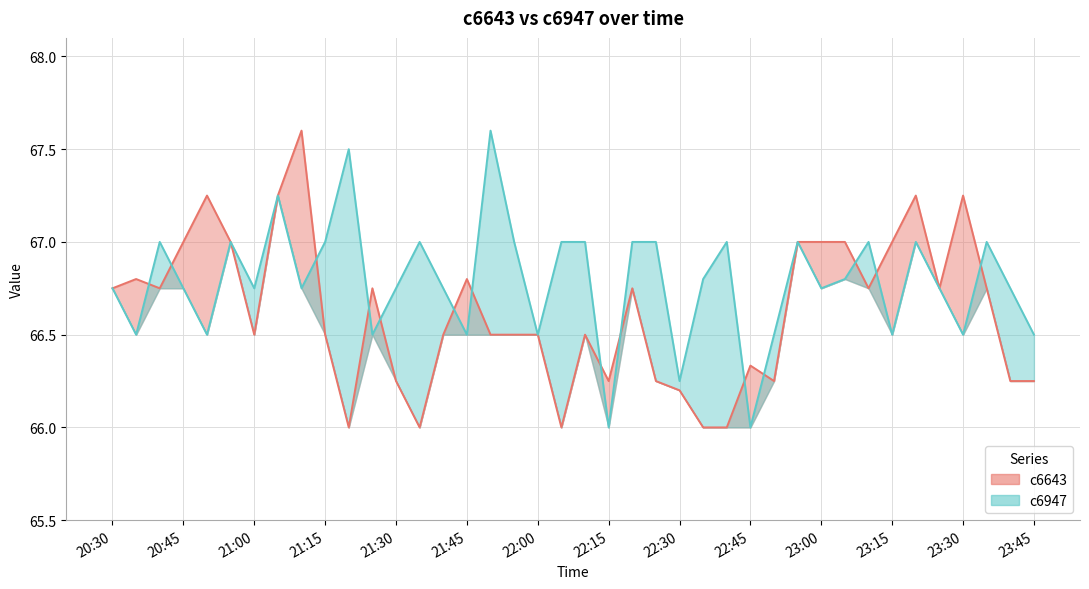

What is the label of the 29th point from the right?

2017-06-28 21:25:00